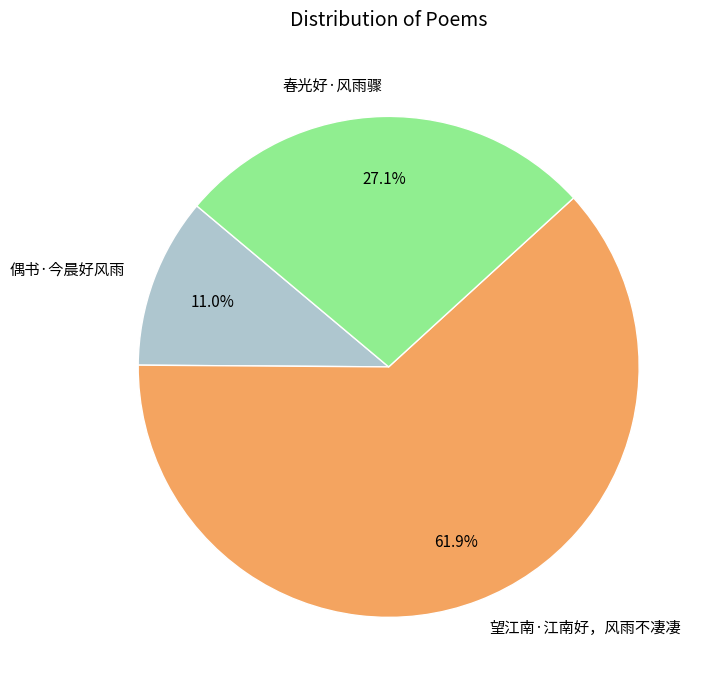

Between 望江南·江南好，风雨不凄凄 and 偶书·今晨好风雨, which is larger?

望江南·江南好，风雨不凄凄